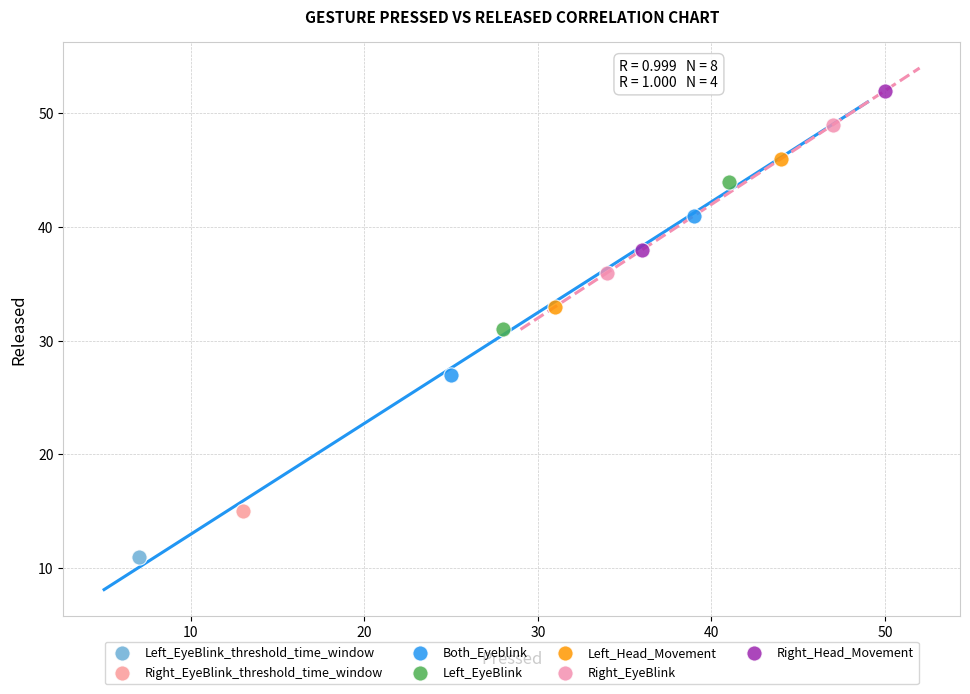

What are all the series names shown in the legend?

Left_EyeBlink_threshold_time_window, Right_EyeBlink_threshold_time_window, Both_Eyeblink, Left_EyeBlink, Left_Head_Movement, Right_EyeBlink, Right_Head_Movement